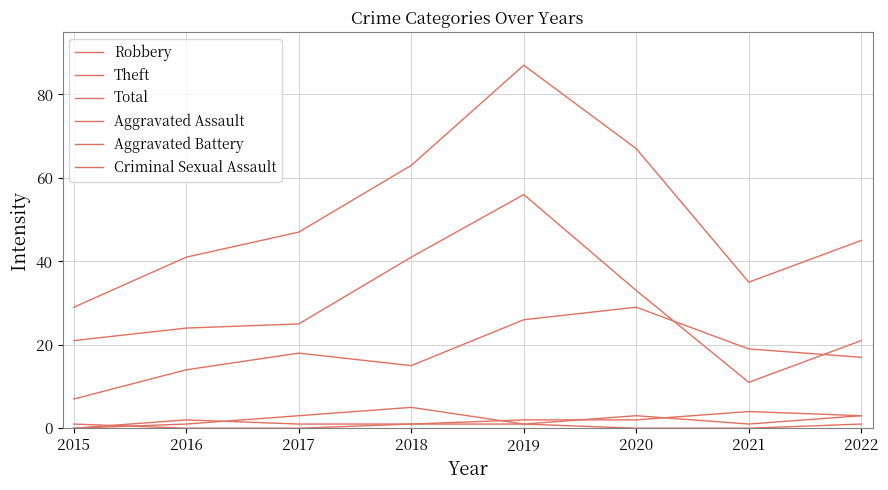

Is this an area chart (filled region under the line)?

No